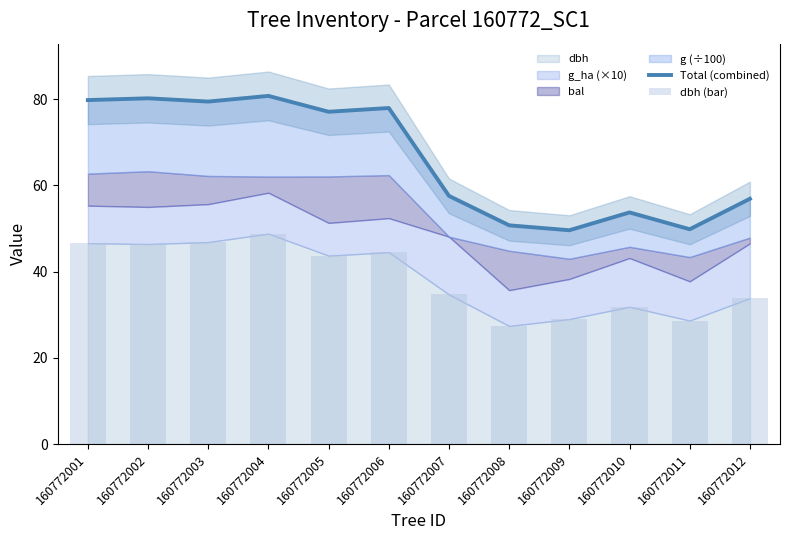

Rank the categories by Total (combined) value from lowest to highest.

160772009, 160772011, 160772008, 160772010, 160772012, 160772007, 160772005, 160772006, 160772003, 160772001, 160772002, 160772004